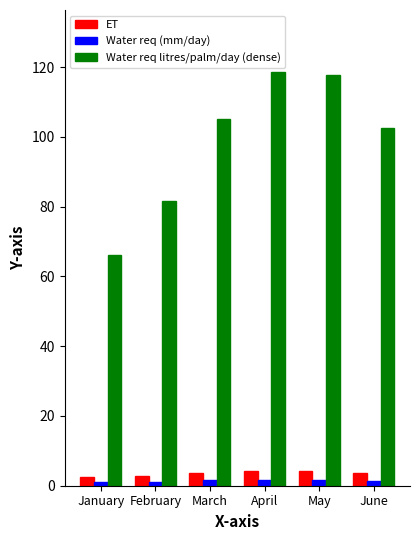

How many series are shown in this chart?

3